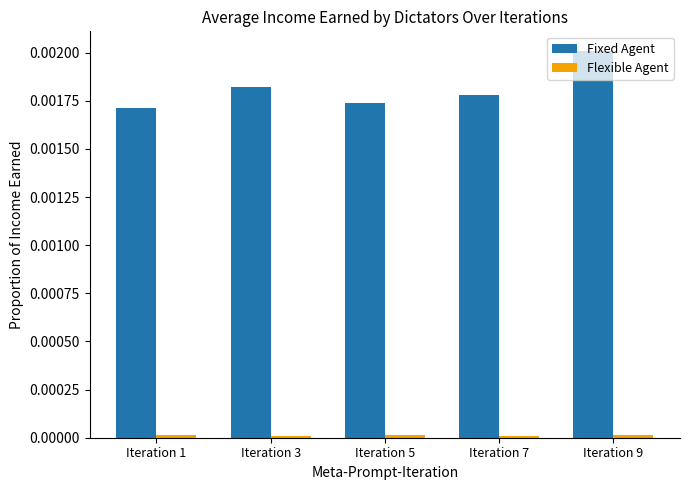

Which series has the largest total across all categories?

Fixed Agent